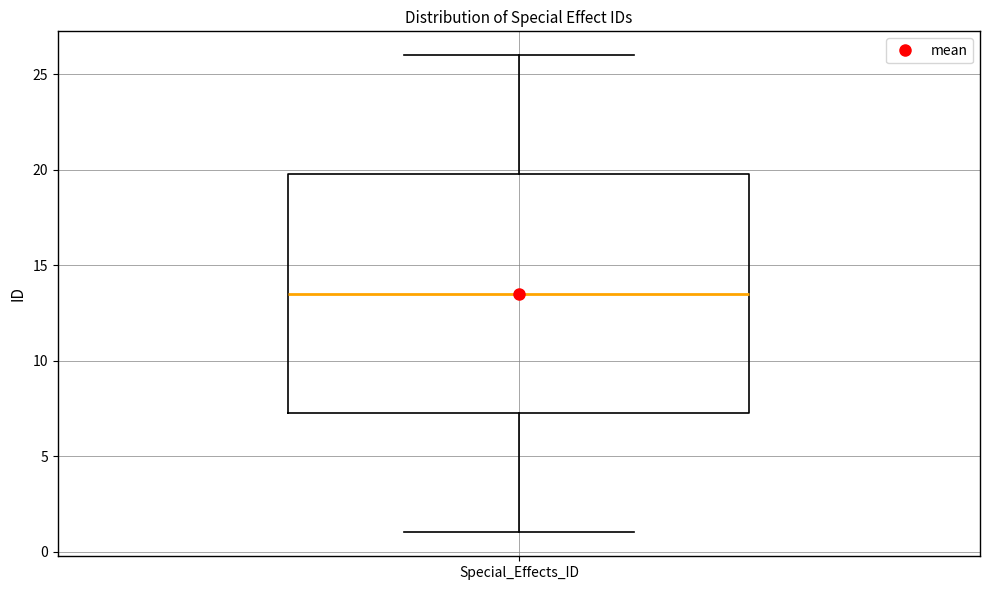

Read this box plot against the y-axis: the position of the median line, the range covered by the box, and the ends of both whiskers. The values are not printed on the chart, so give them approximately, as read against the axis.

median 13.5, box 7.5 to 20.0, whiskers 1.0 to 26.0